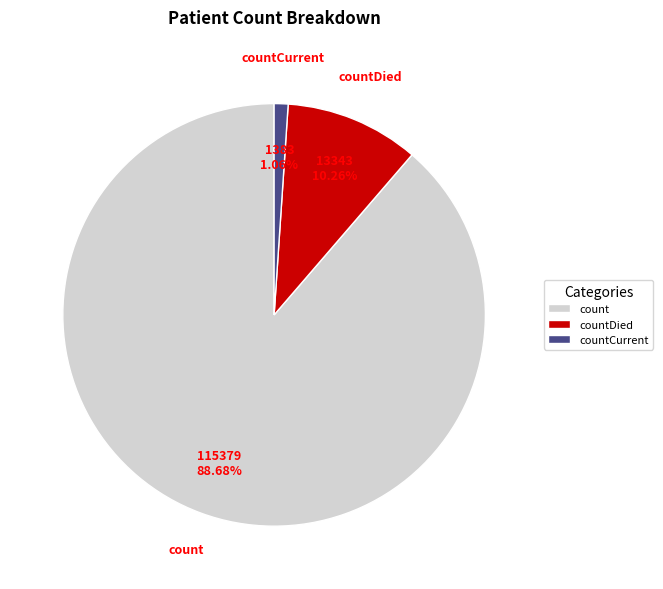

Does count account for over 50% of the chart?

Yes